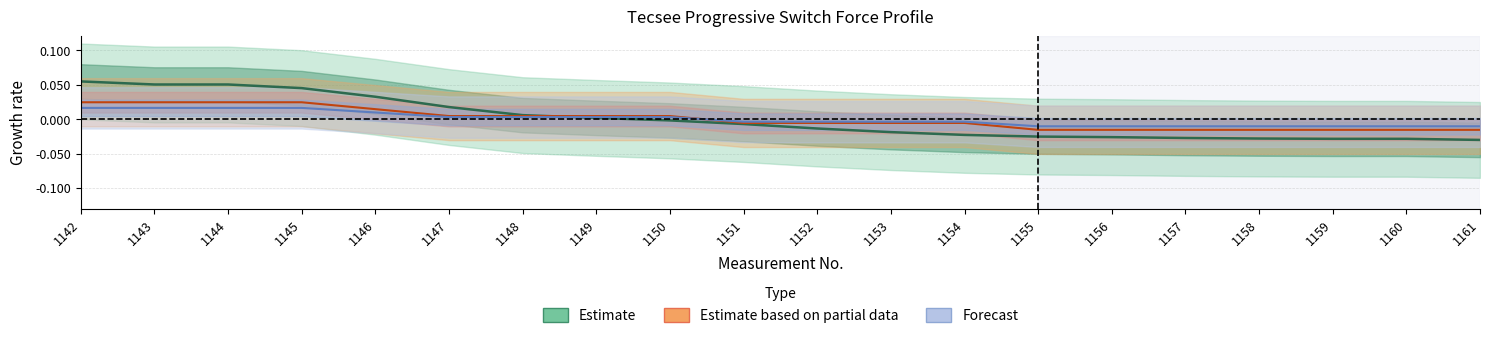

Which category has the lowest value across all series?

1161